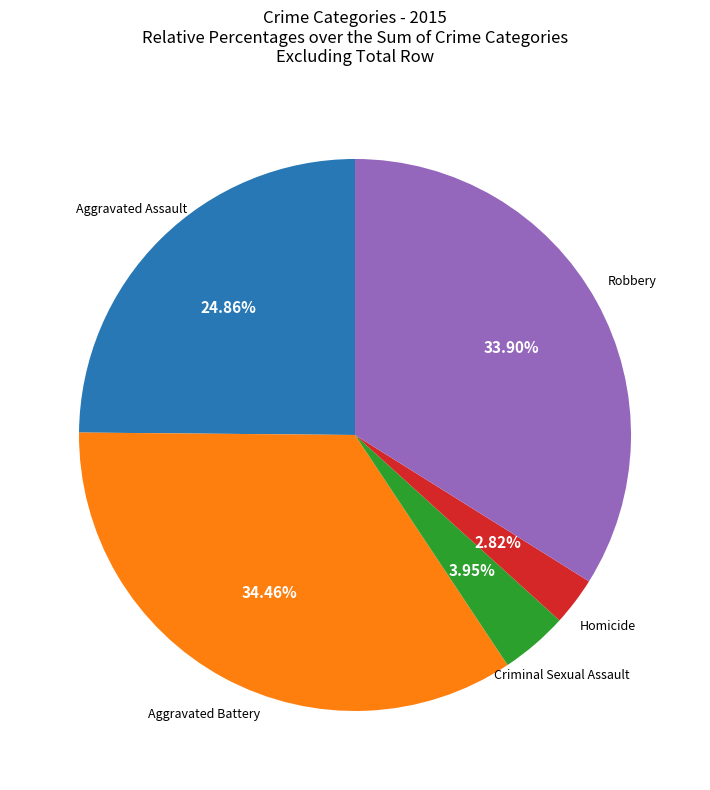

What percentage is the Robbery slice, to the nearest percent?

34%